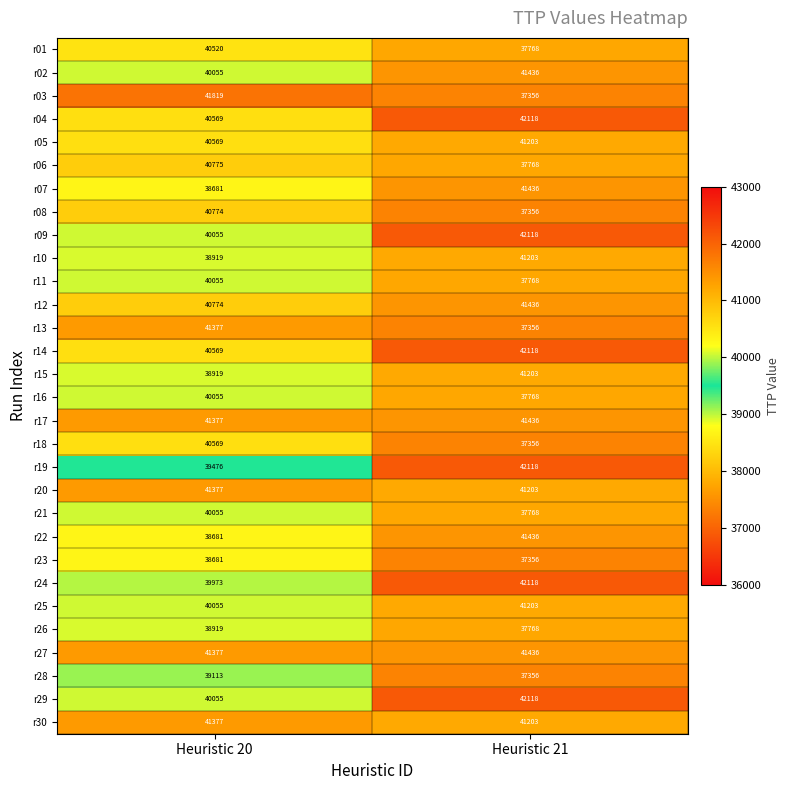

What value does the r11 series have at Heuristic 21, to the nearest 10?

37770